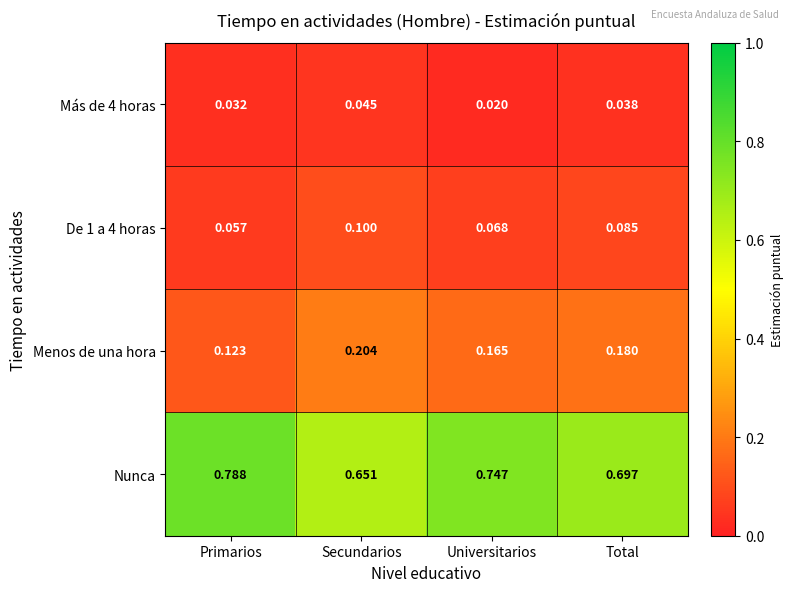

At how many categories does at least one series exceed 0?

4